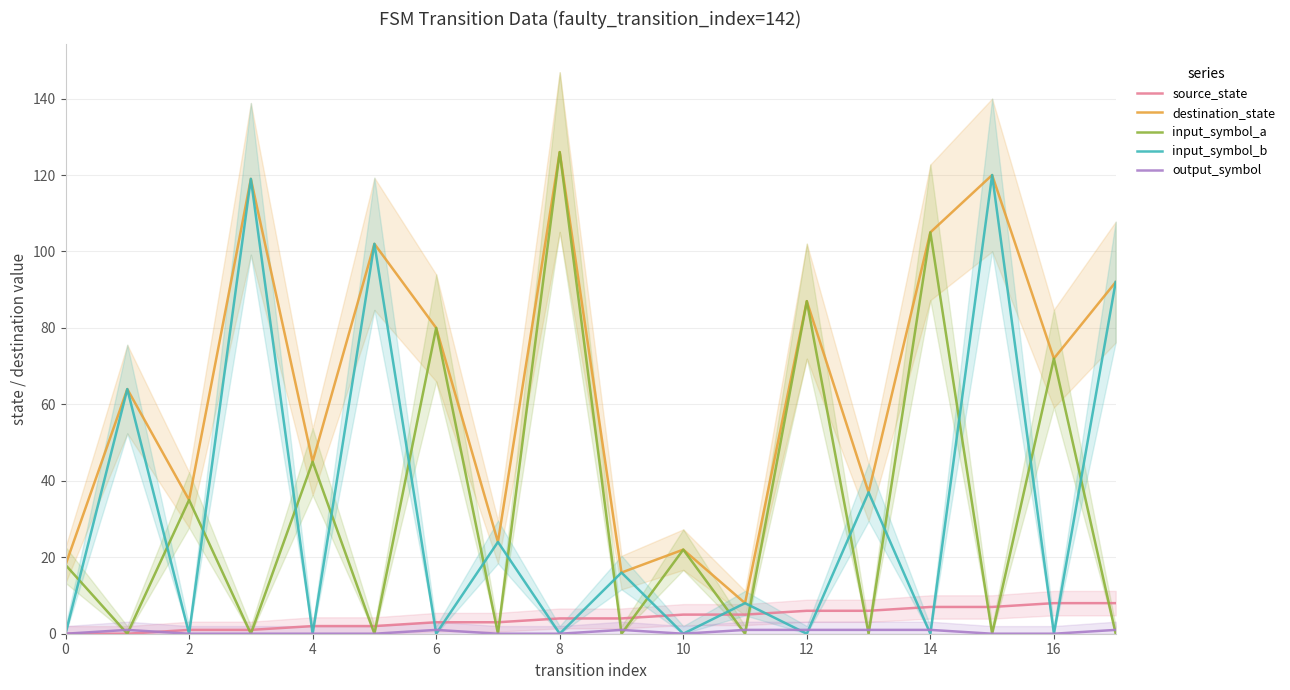

How many values in the destination_state series exceed 72?

8